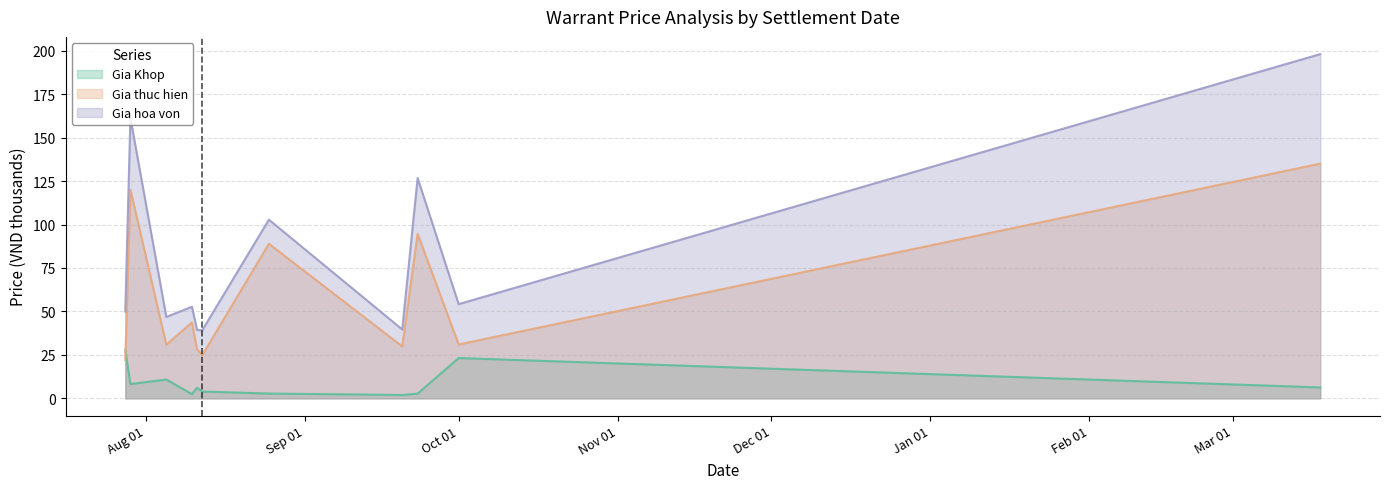

At how many categories does at least one series exceed 125?

3